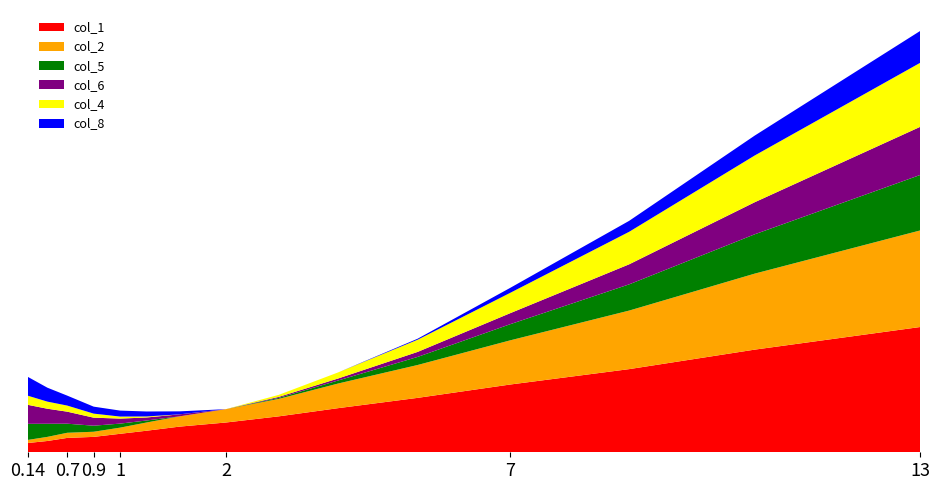

Reading left to right, what are all the values shown in this chart?

col_1: 0.0	0.0	0.0	0.0	0.0	0.0	0.0	0.0	0.0	0.0	0.0	0.0	0.0	0.1	0.1
col_2: 0.0	0.0	0.0	0.0	0.0	0.0	0.0	0.0	0.0	0.0	0.0	0.0	0.0	0.0	0.1
col_5: 0.0	0.0	0.0	0.0	0.0	0.0	0.0	0.0	0.0	0.0	0.0	0.0	0.0	0.0	0.0
col_6: 0.0	0.0	0.0	0.0	0.0	0.0	0.0	0.0	0.0	0.0	0.0	0.0	0.0	0.0	0.0
col_4: 0.0	0.0	0.0	0.0	0.0	0.0	0.0	0.0	0.0	0.0	0.0	0.0	0.0	0.0	0.0
col_8: 0.0	0.0	0.0	0.0	0.0	0.0	0.0	0.0	0.0	0.0	0.0	0.0	0.0	0.0	0.0